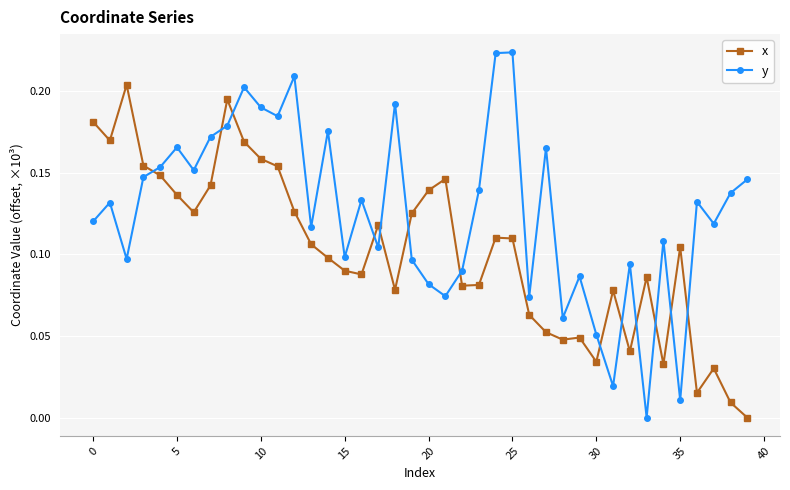

Which series has the largest range (max minus min)?

y